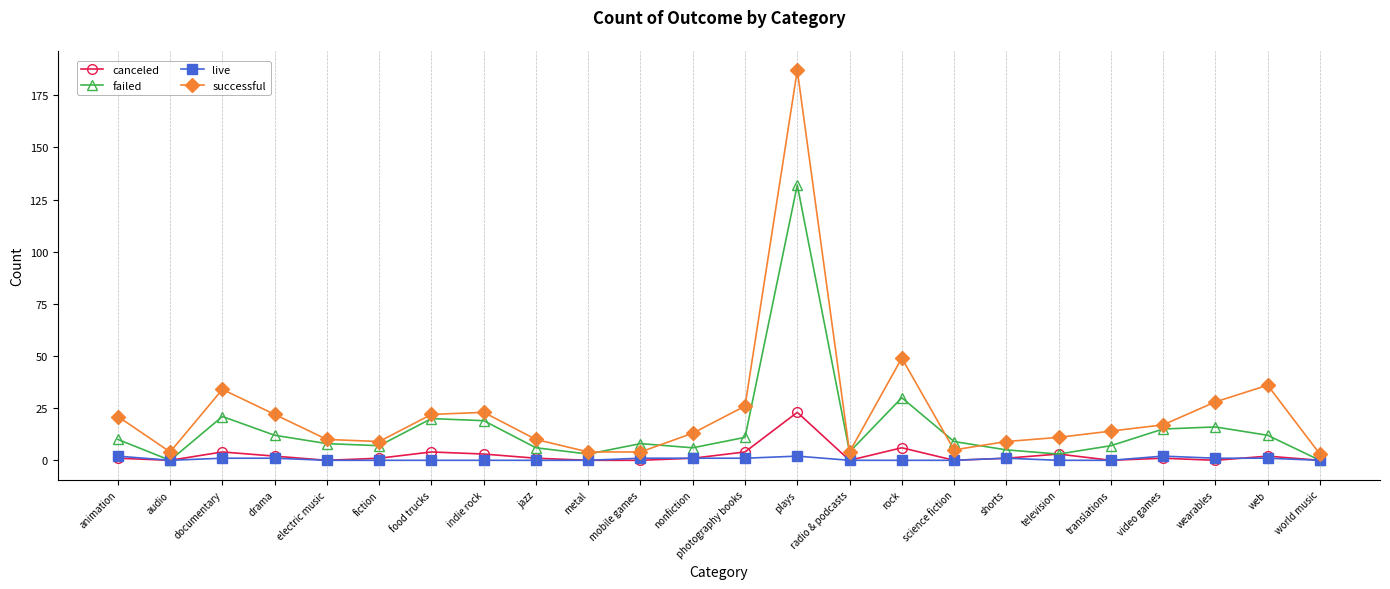

Rank the series by their maximum value, from lowest to highest.

live, canceled, failed, successful